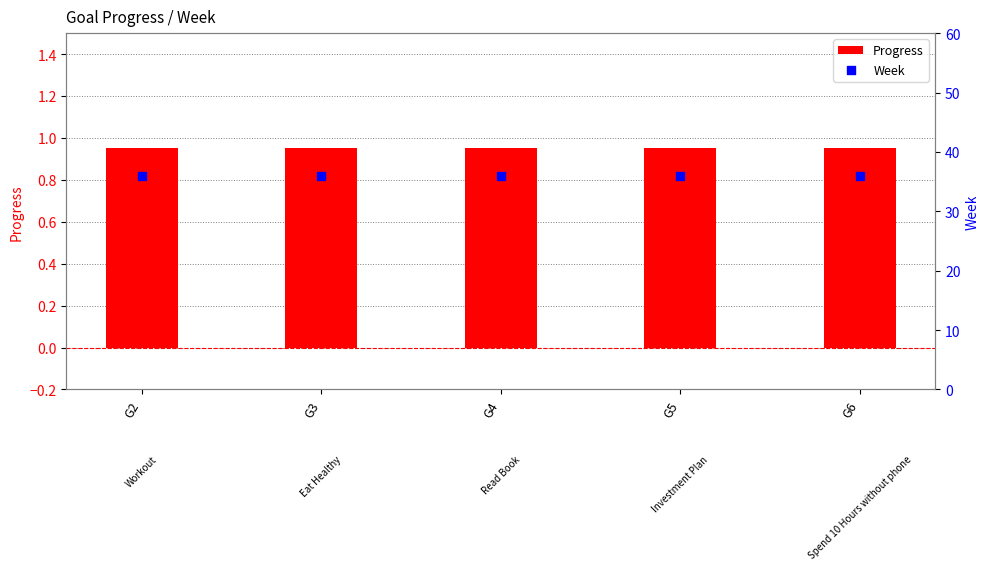

What are all the series names shown in the legend?

Progress, Week